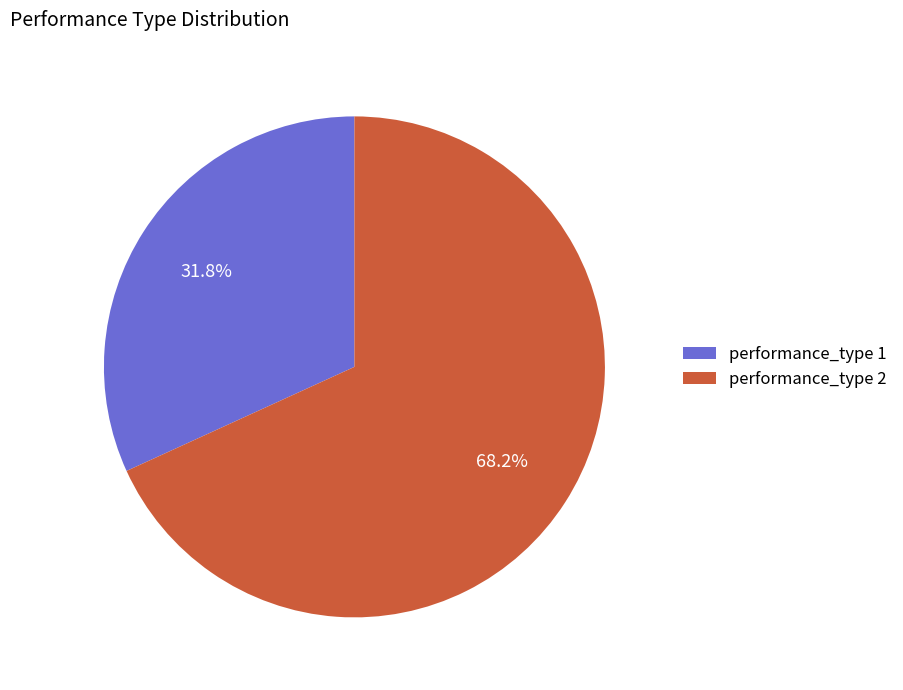

What is the smallest slice in the pie chart?

performance_type 1